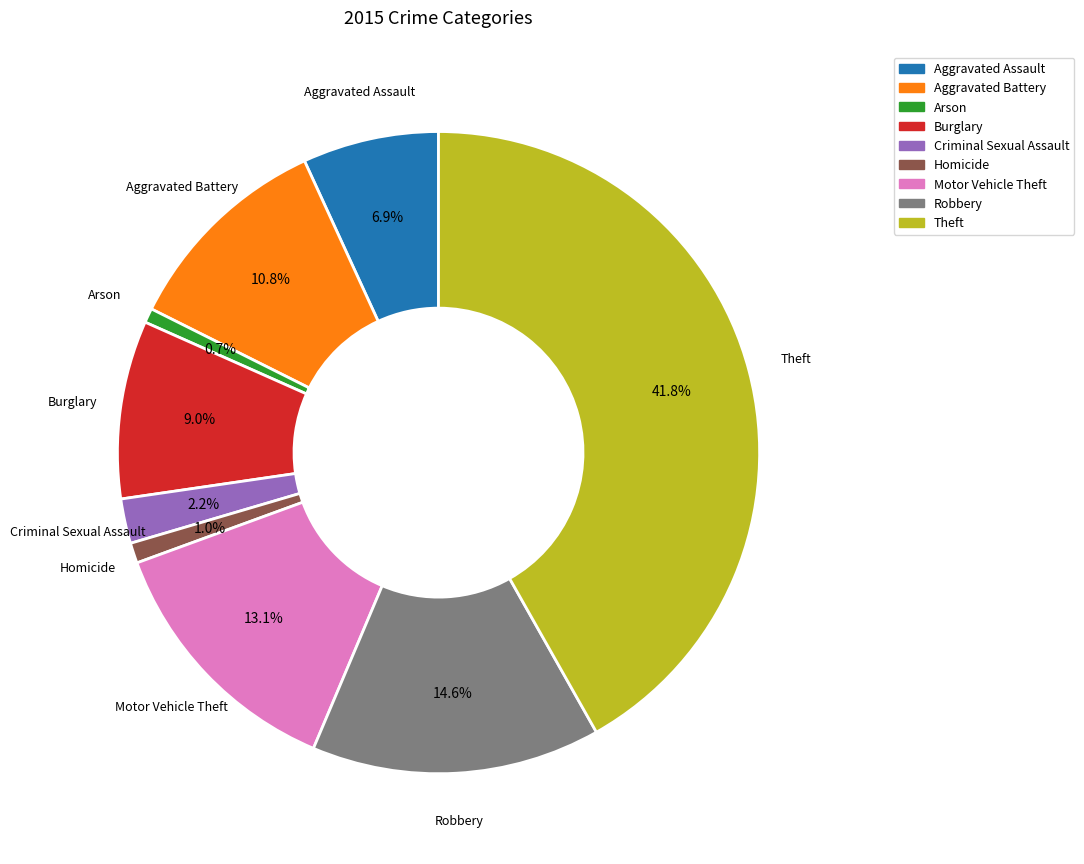

How many segments does this pie chart have?

9